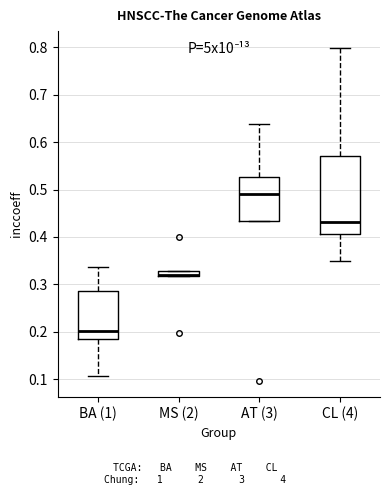

Comparing the boxes themselves (not the whiskers), which one is the tallest?

CL (4)